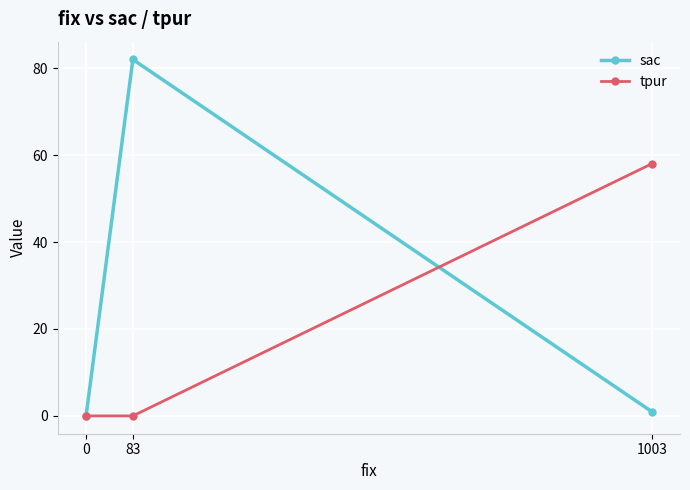

Which category has the highest value across all series?

83